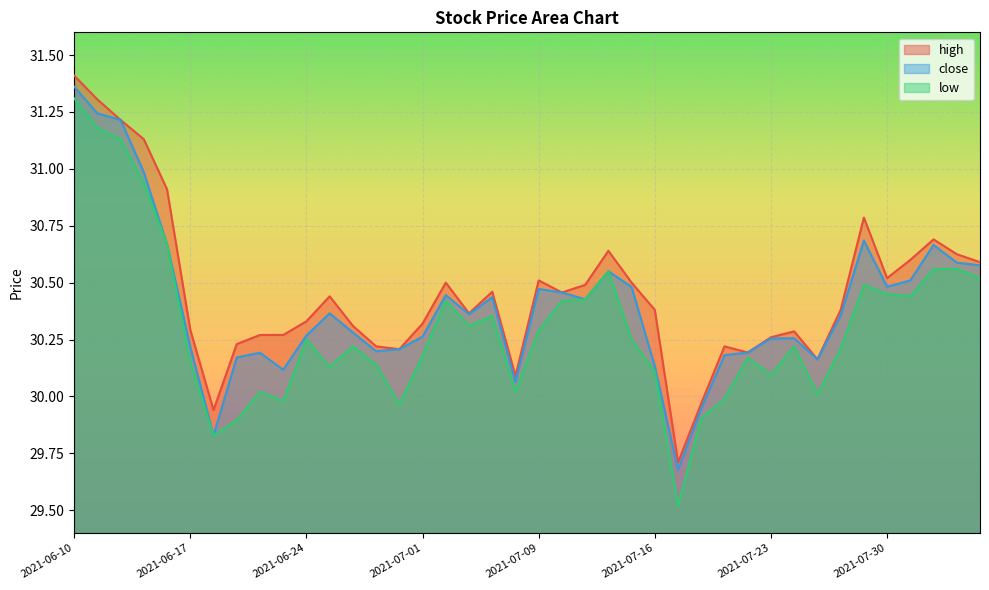

How many data points in low are less than 30?

7